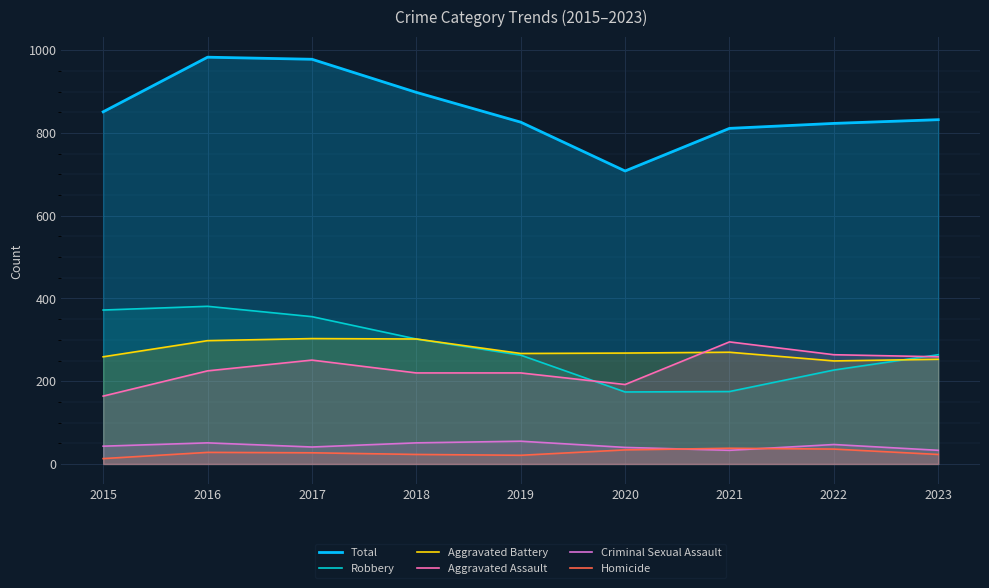

Which series has the largest total across all categories?

Total